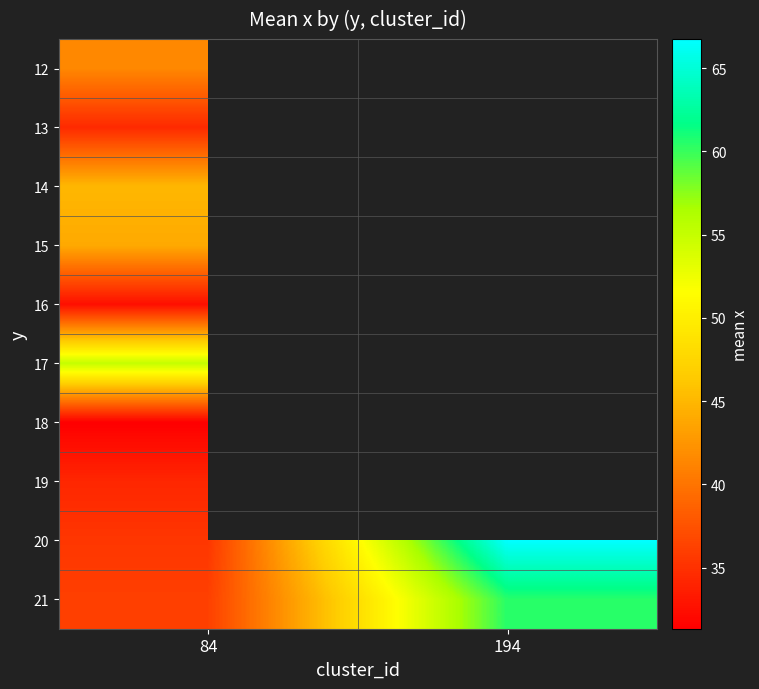

Read the 17 value at 84.

55.0